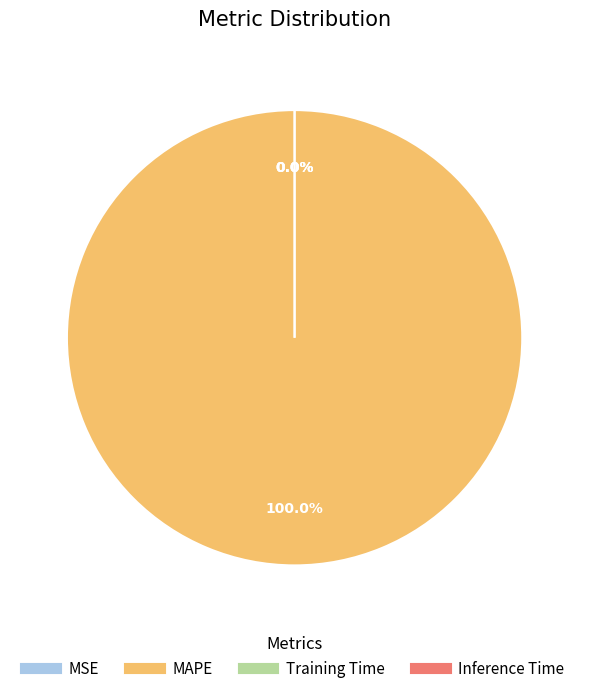

Does MAPE account for over 50% of the chart?

Yes